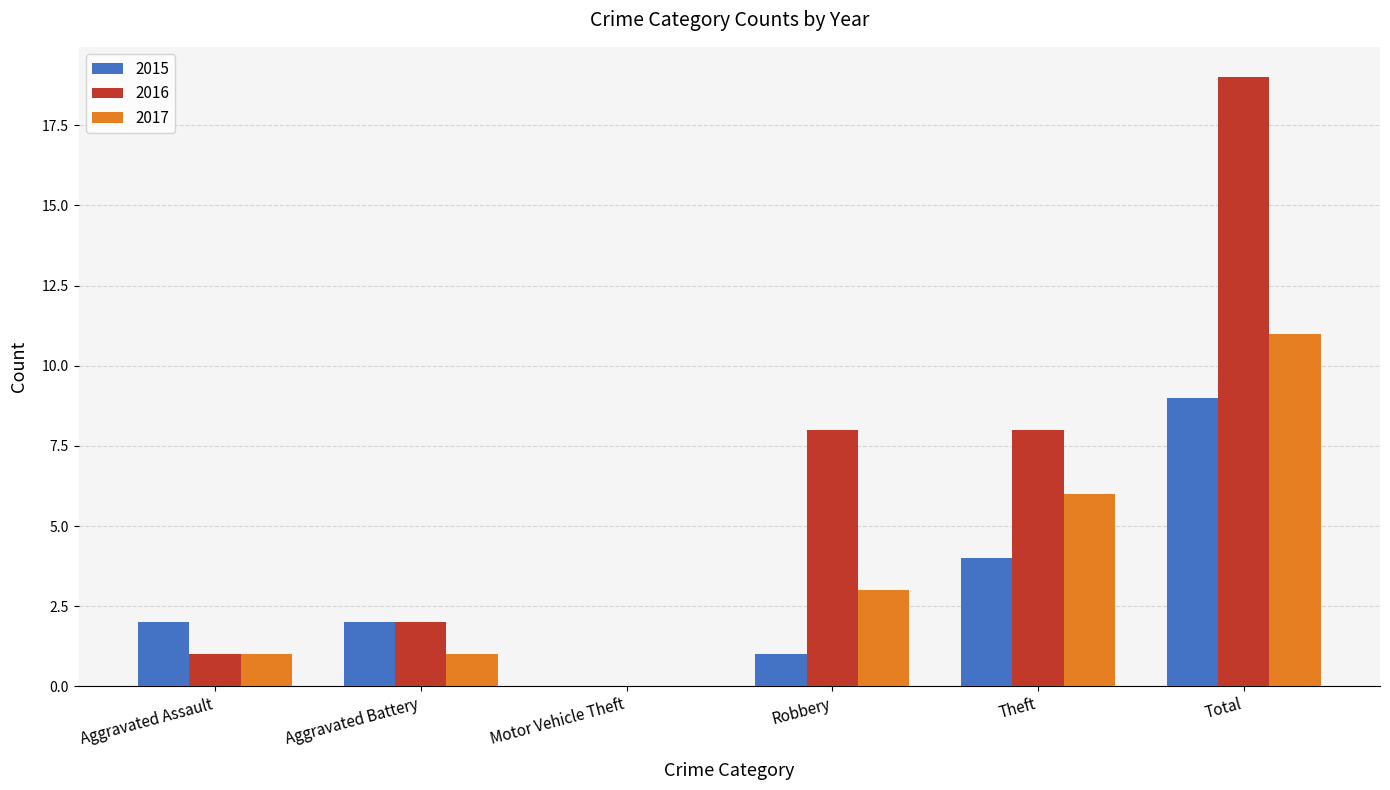

How many distinct data groups are displayed?

3